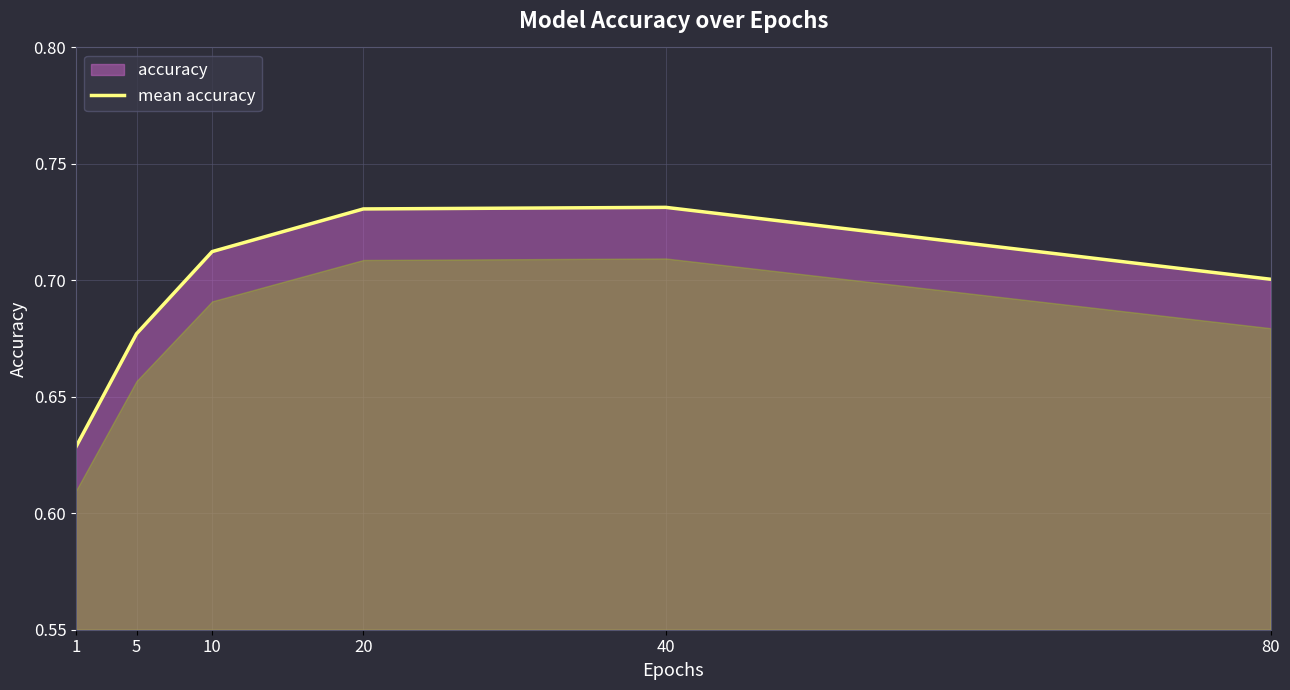

At which category does the chart reach its peak across all series?

40